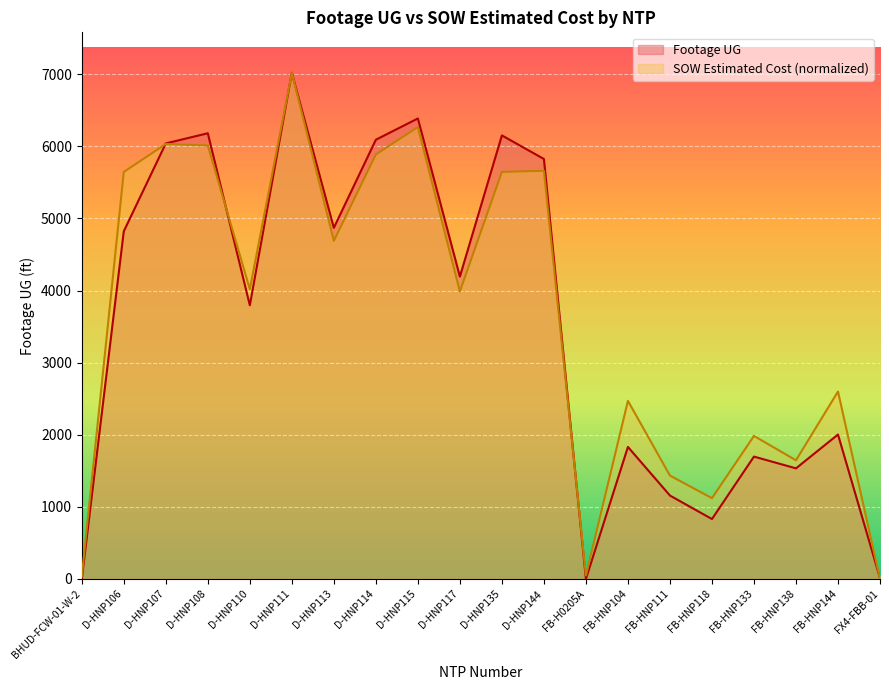

At which category does SOW Estimated Cost reach its first local valley?

D-HNP110